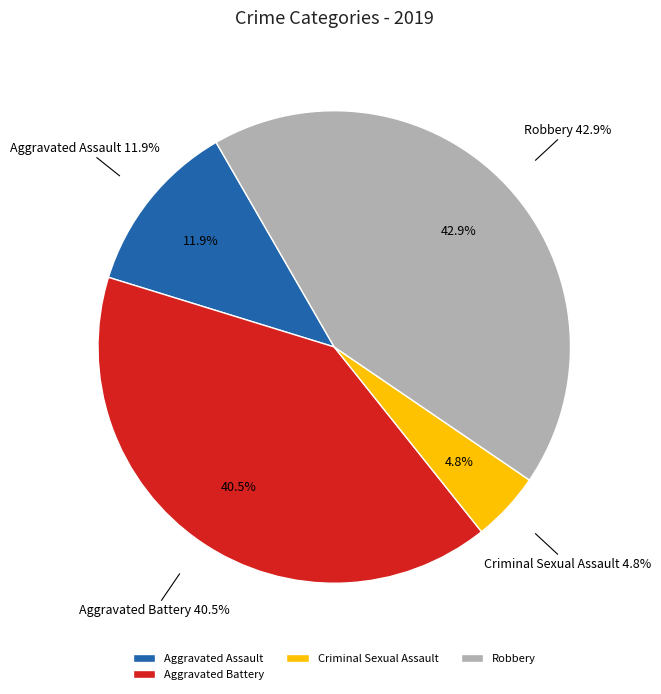

What percentage is the Aggravated Assault slice, to the nearest percent?

12%